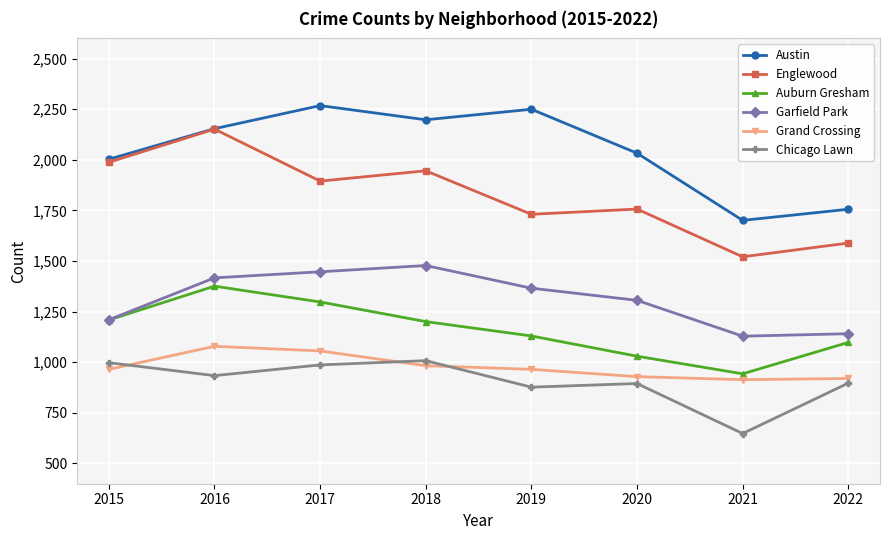

Which series ends up on top after the final intersection of Chicago Lawn and Grand Crossing?

Grand Crossing